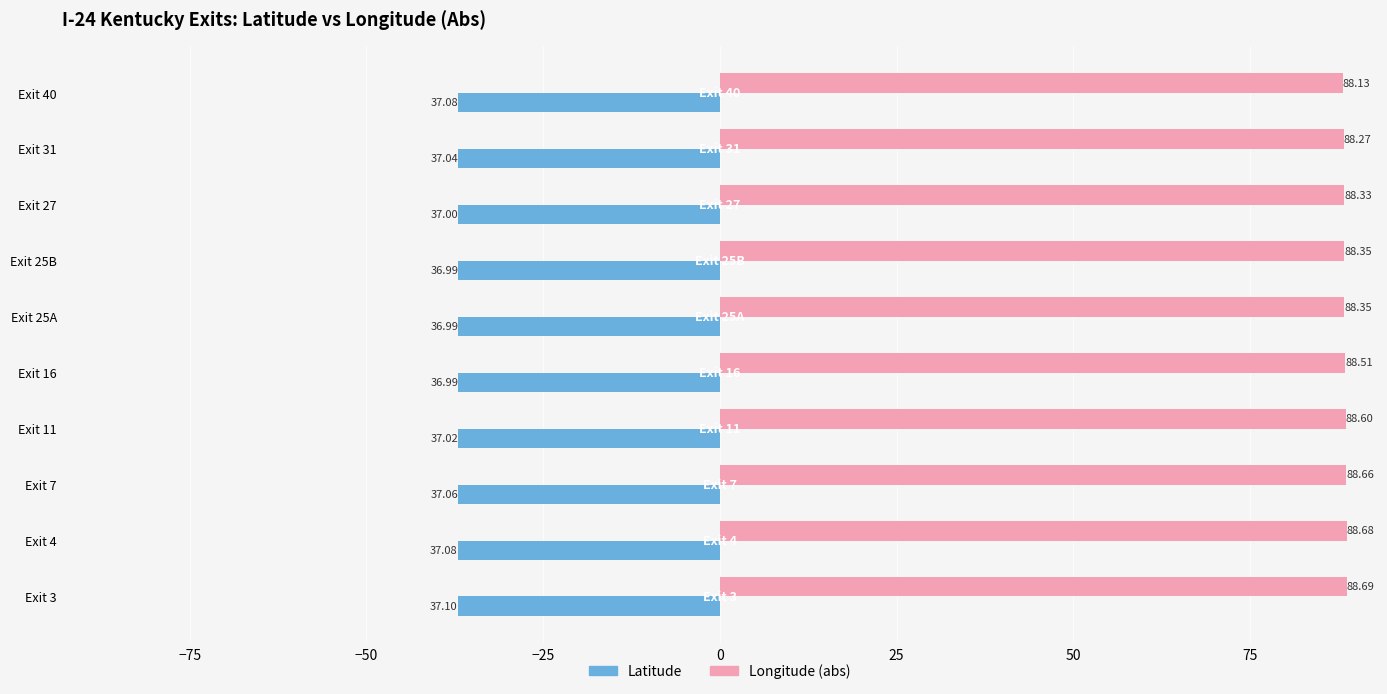

List the series in order of their overall mean, lowest first.

Latitude, Longitude (abs)